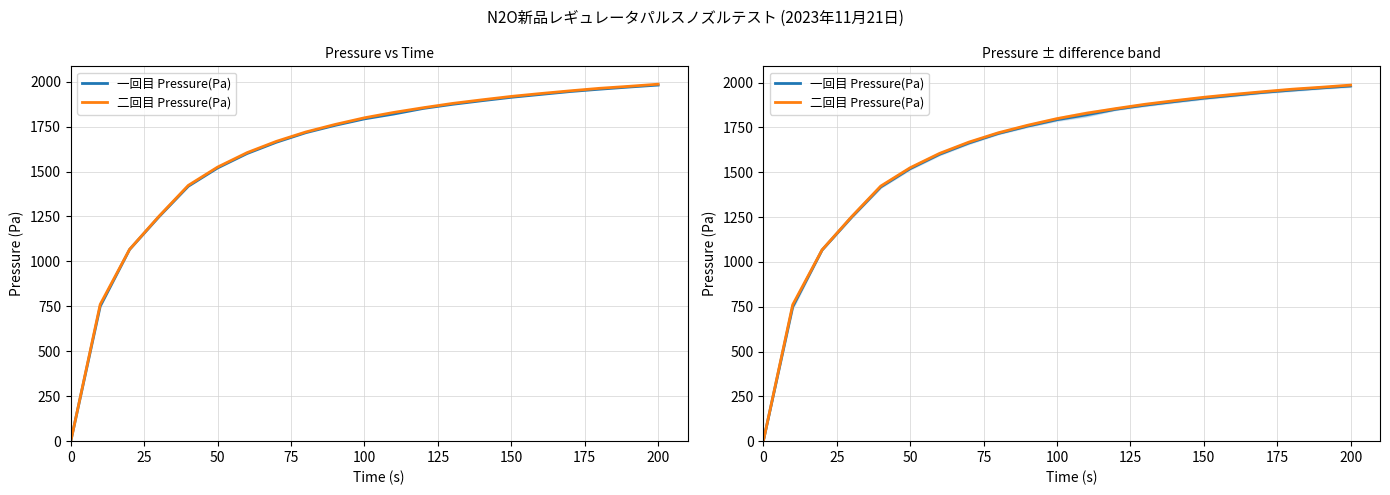

Between which two adjacent categories do 二回目 Pressure(Pa) and 一回目 Pressure(Pa) first intersect?

0 and 25